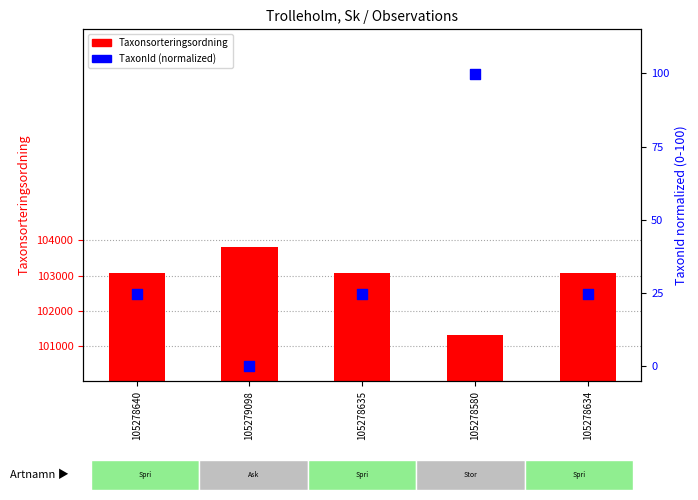

What is the total value across all series at 105278635?

103112.8